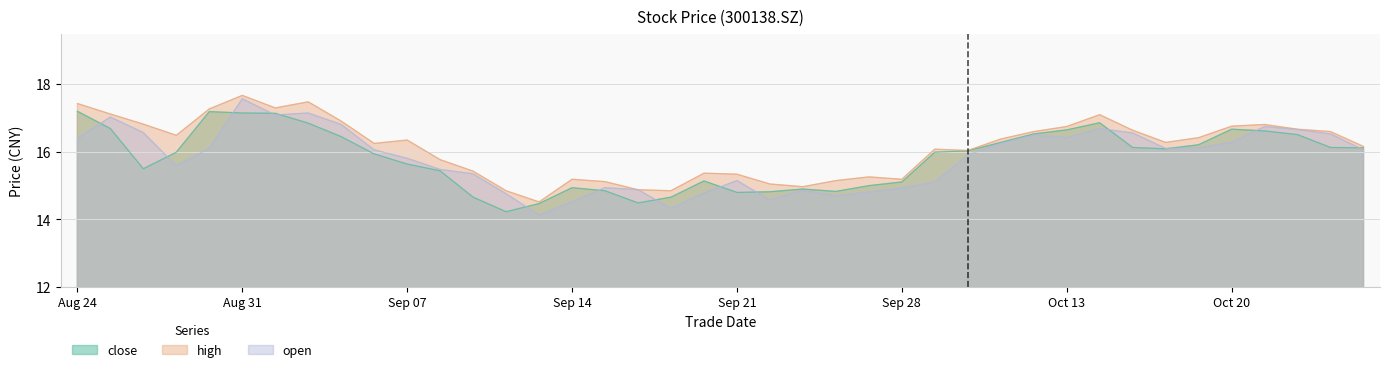

True or false: high and open cross at least once.

False